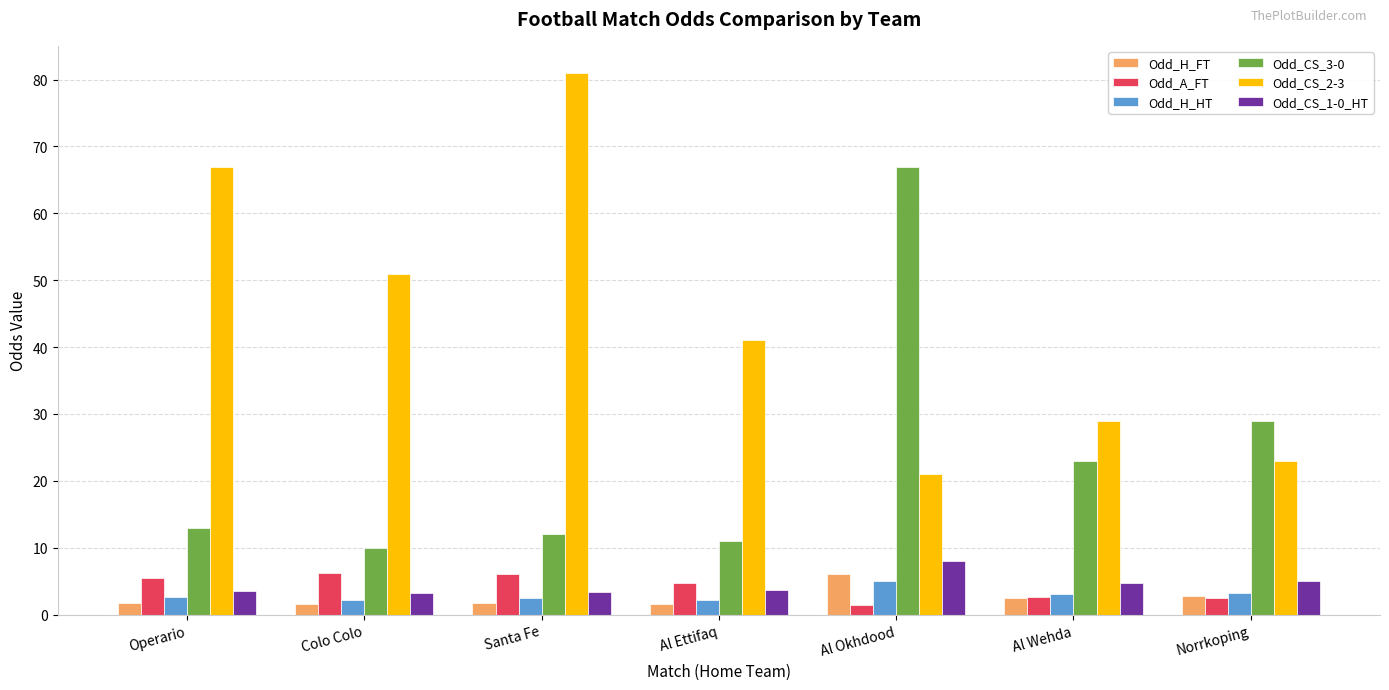

How many distinct data groups are displayed?

6